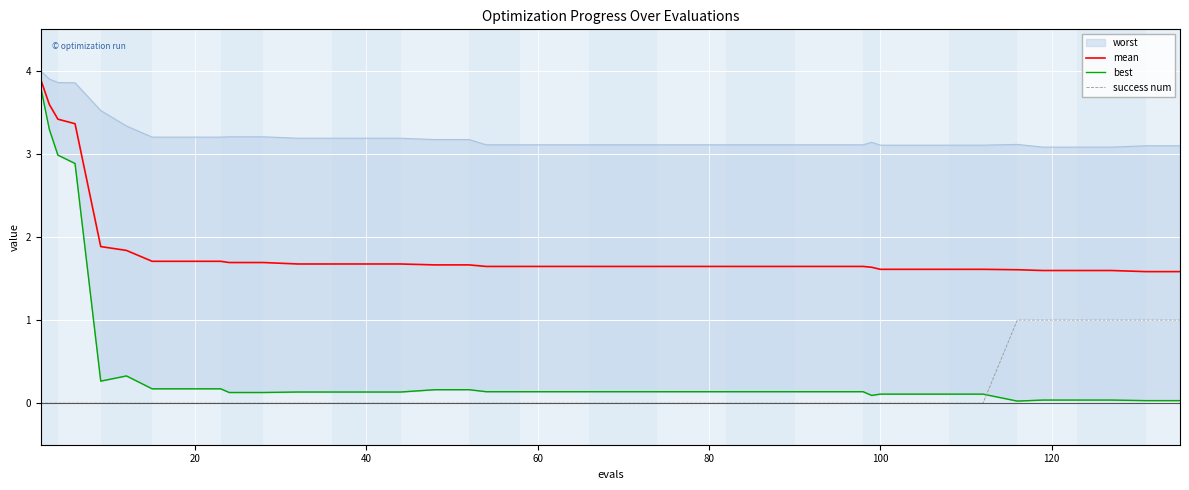

What are all the series names shown in the legend?

mean, best, success num